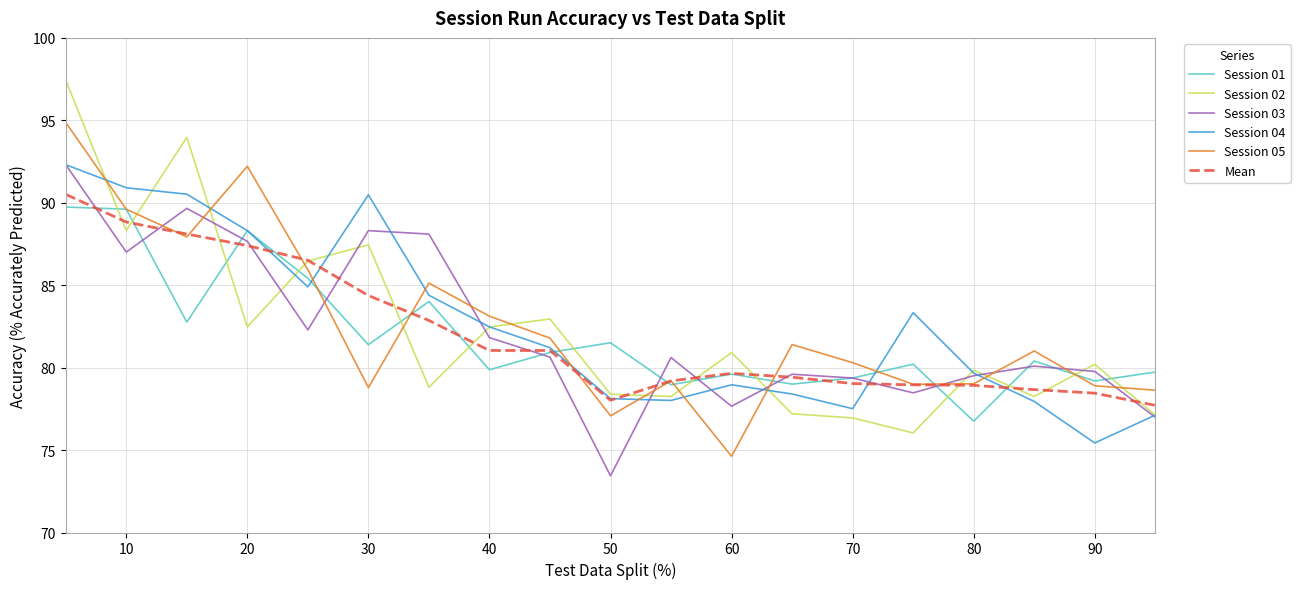

What is the lowest value of the Mean series?

77.7